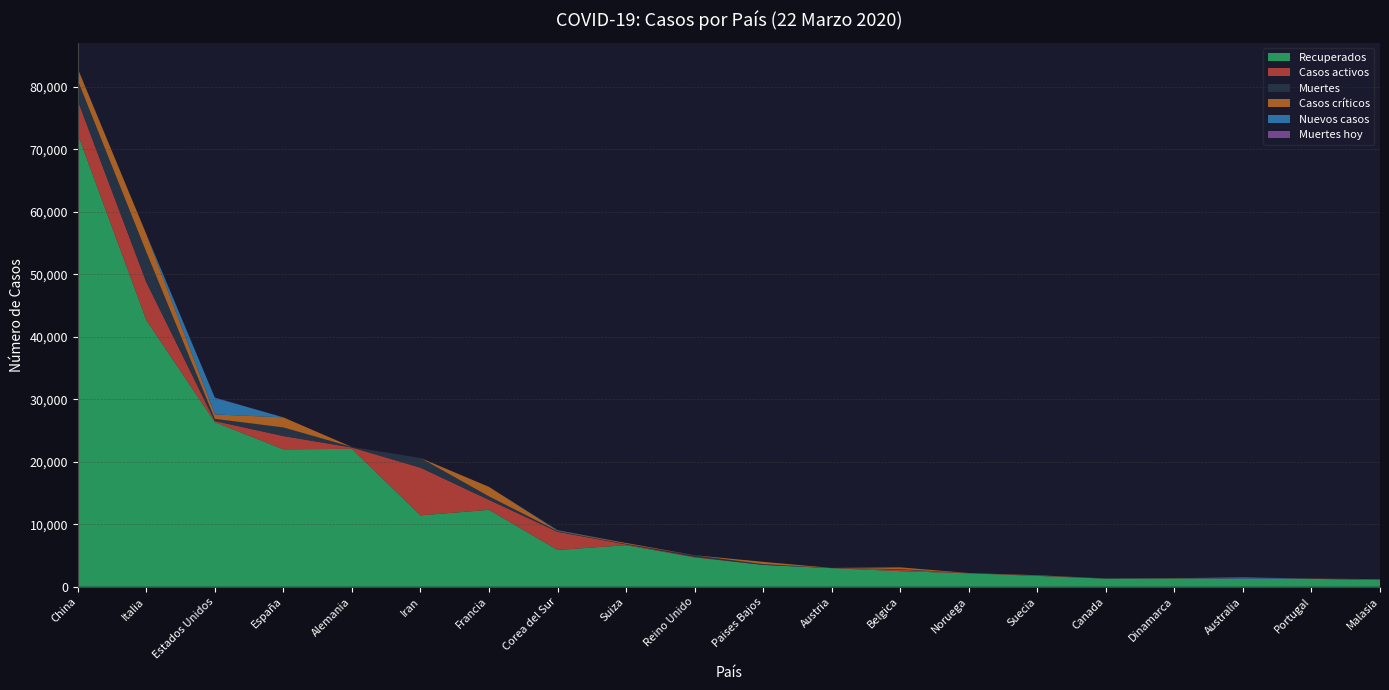

Reading right to left, list all the values displayed in this chart.

Recuperados: Malasia=1061	Portugal=1263	Australia=1233	Dinamarca=1312	Canada=1295	Suecia=1734	Noruega=2151	Belgica=2485	Austria=2975	Paises Bajos=3493	Reino Unido=4692	Suiza=6652	Corea del Sur=5884	Francia=12310	Iran=11419	Alemania=22071	España=21990	Estados Unidos=26341	Italia=42681	China=72440
Casos activos: Malasia=114	Portugal=5	Australia=46	Dinamarca=1	Canada=14	Suecia=16	Noruega=6	Belgica=263	Austria=9	Paises Bajos=2	Reino Unido=93	Suiza=131	Corea del Sur=2909	Francia=1587	Iran=7635	Alemania=209	España=2125	Estados Unidos=178	Italia=6072	China=5353
Muertes: Malasia=8	Portugal=12	Australia=7	Dinamarca=13	Canada=19	Suecia=20	Noruega=7	Belgica=67	Austria=8	Paises Bajos=136	Reino Unido=233	Suiza=80	Corea del Sur=104	Francia=562	Iran=1556	Alemania=84	España=1381	Estados Unidos=348	Italia=4825	China=3261
Casos críticos: Malasia=26	Portugal=26	Australia=2	Dinamarca=42	Canada=1	Suecia=71	Noruega=28	Belgica=288	Austria=15	Paises Bajos=354	Reino Unido=20	Suiza=141	Corea del Sur=59	Francia=1525	Iran=0	Alemania=2	España=1612	Estados Unidos=708	Italia=2857	China=1845
Nuevos casos: Malasia=0	Portugal=0	Australia=214	Dinamarca=0	Canada=0	Suecia=0	Noruega=0	Belgica=0	Austria=0	Paises Bajos=0	Reino Unido=0	Suiza=0	Corea del Sur=98	Francia=0	Iran=0	Alemania=0	España=0	Estados Unidos=2660	Italia=0	China=46
Muertes hoy: Malasia=0	Portugal=0	Australia=0	Dinamarca=0	Canada=0	Suecia=0	Noruega=0	Belgica=0	Austria=0	Paises Bajos=0	Reino Unido=0	Suiza=0	Corea del Sur=2	Francia=0	Iran=0	Alemania=0	España=0	Estados Unidos=46	Italia=0	China=6